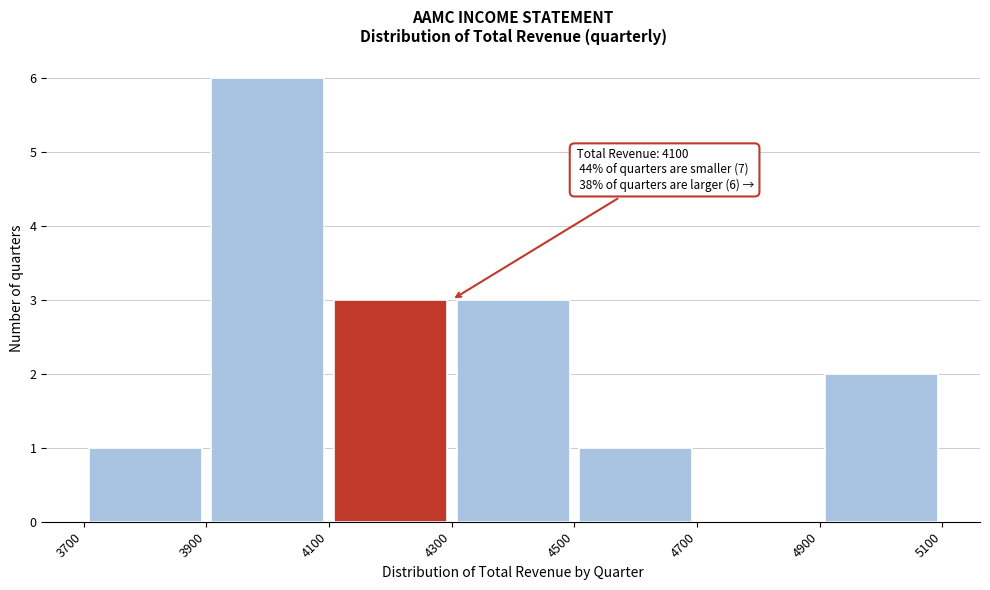

Which range on the x-axis has the tallest bar?

3900 to 4100